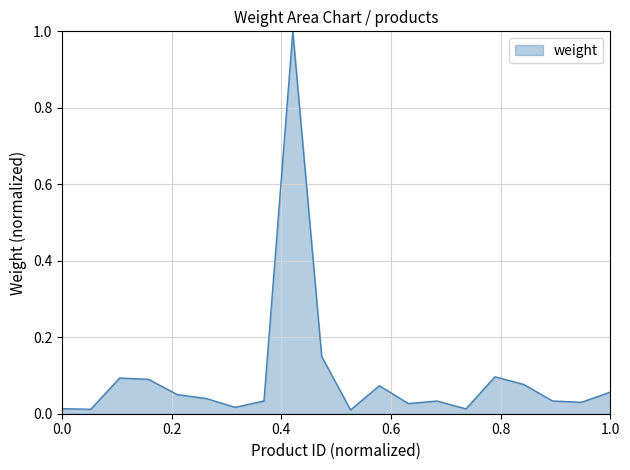

What is the greatest value displayed?

1.0